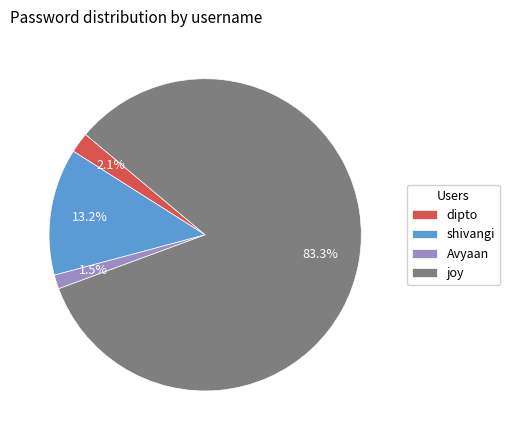

To the nearest percent, what percentage of the pie is shivangi?

13%